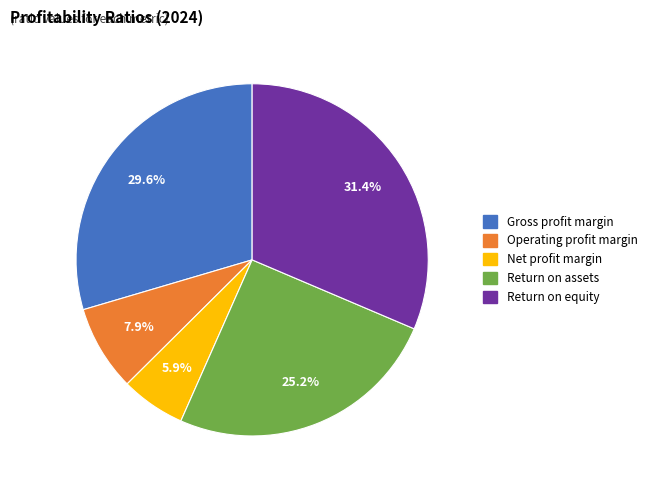

To the nearest percent, what percentage of the pie is Operating profit margin?

8%